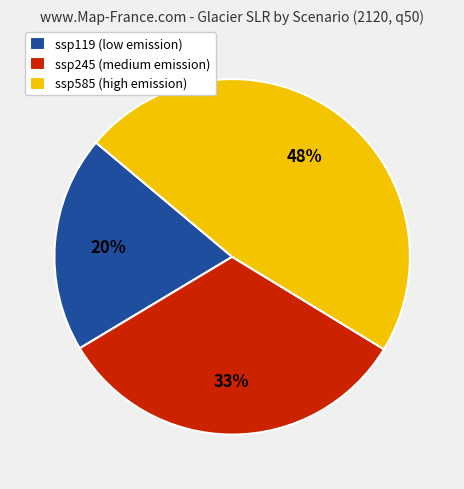

The ssp245 (medium emission) slice represents 44% of the pie. True or false?

False